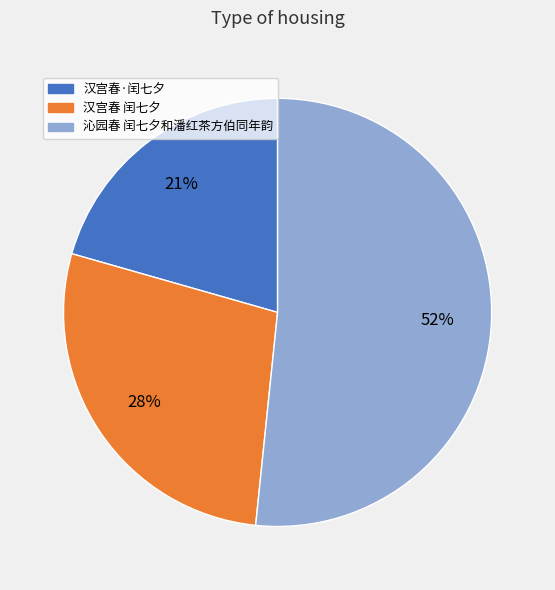

To the nearest percent, what percentage of the pie is 汉宫春 闰七夕?

28%